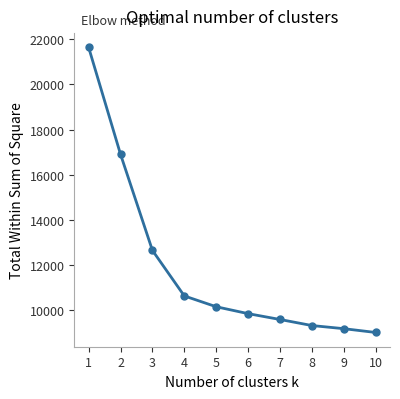

The chart shows a value of 10077.1 at 1. True or false?

False